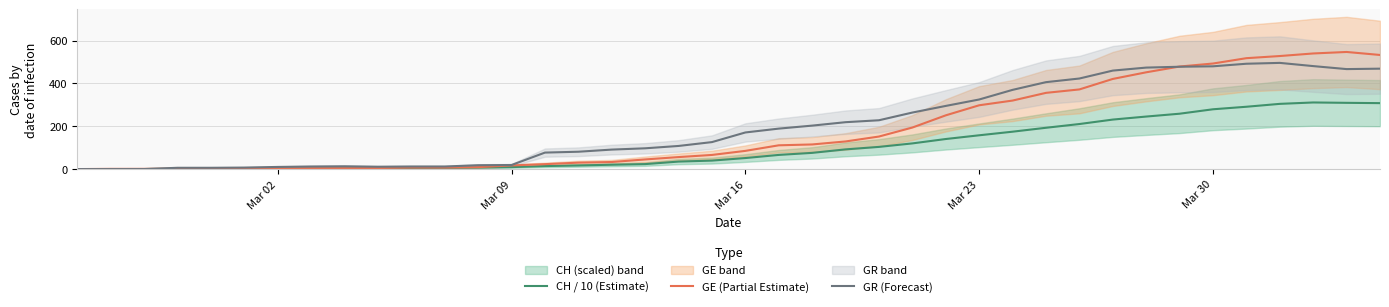

What is the maximum value for CH / 10 (Estimate)?

311.1